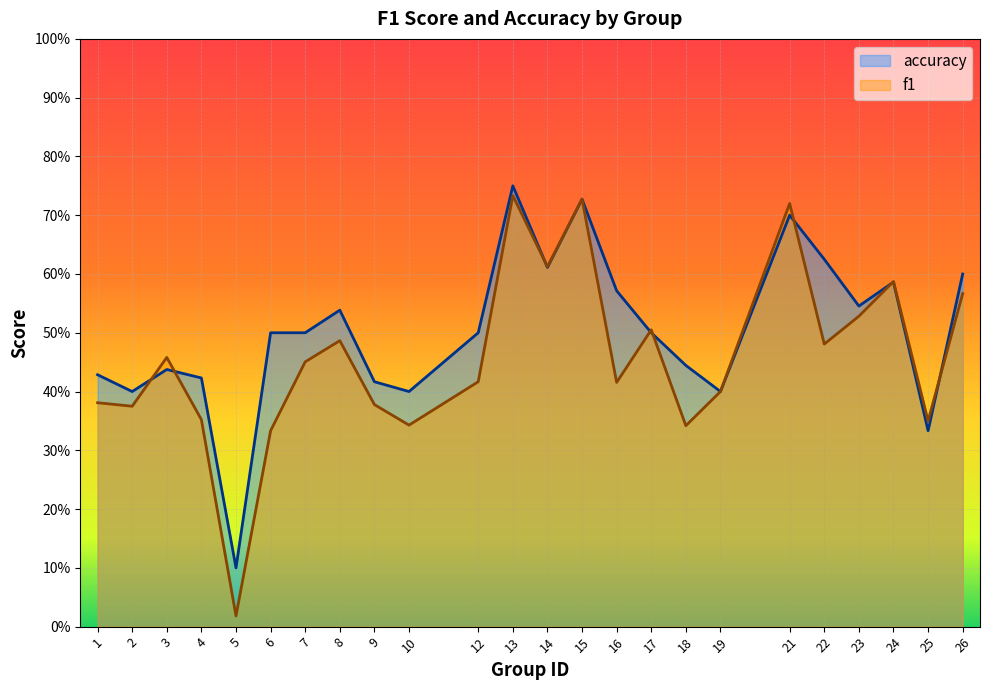

Is the value of accuracy at 17 greater than the value of f1 at 8?

Yes